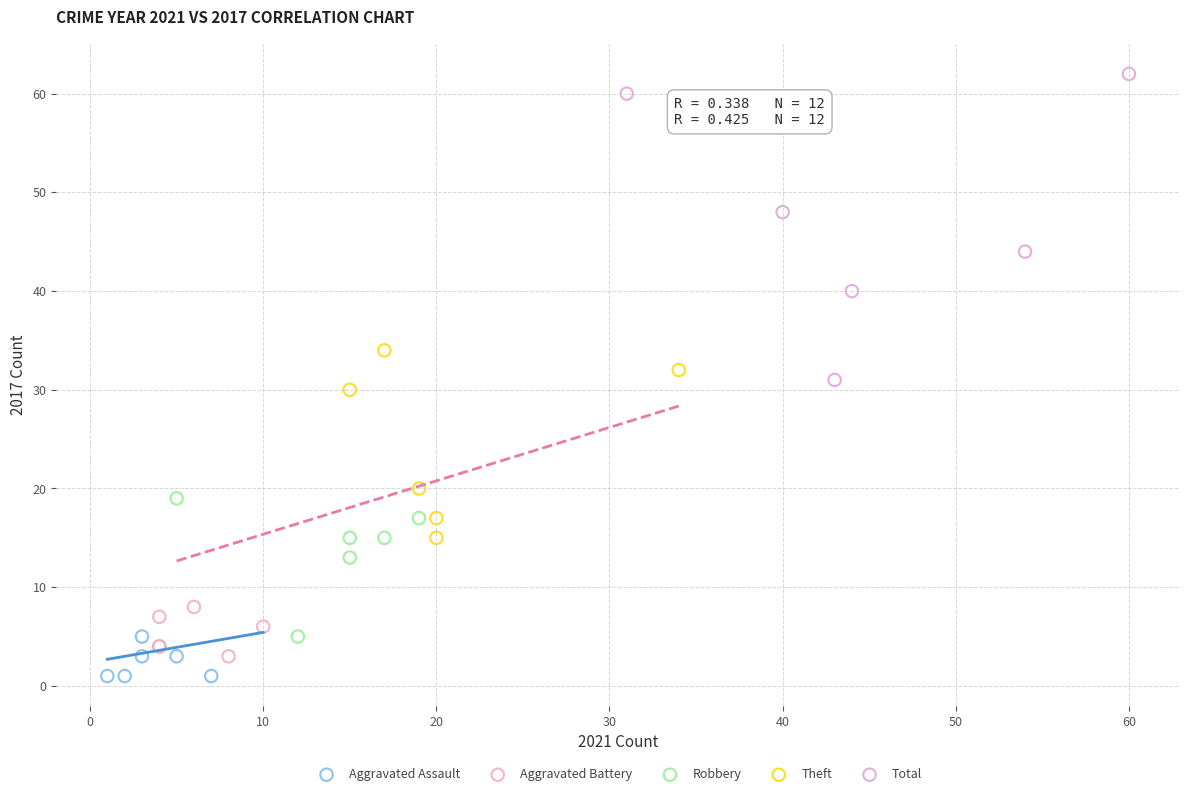

Which series has the widest spread of Y values?

Total